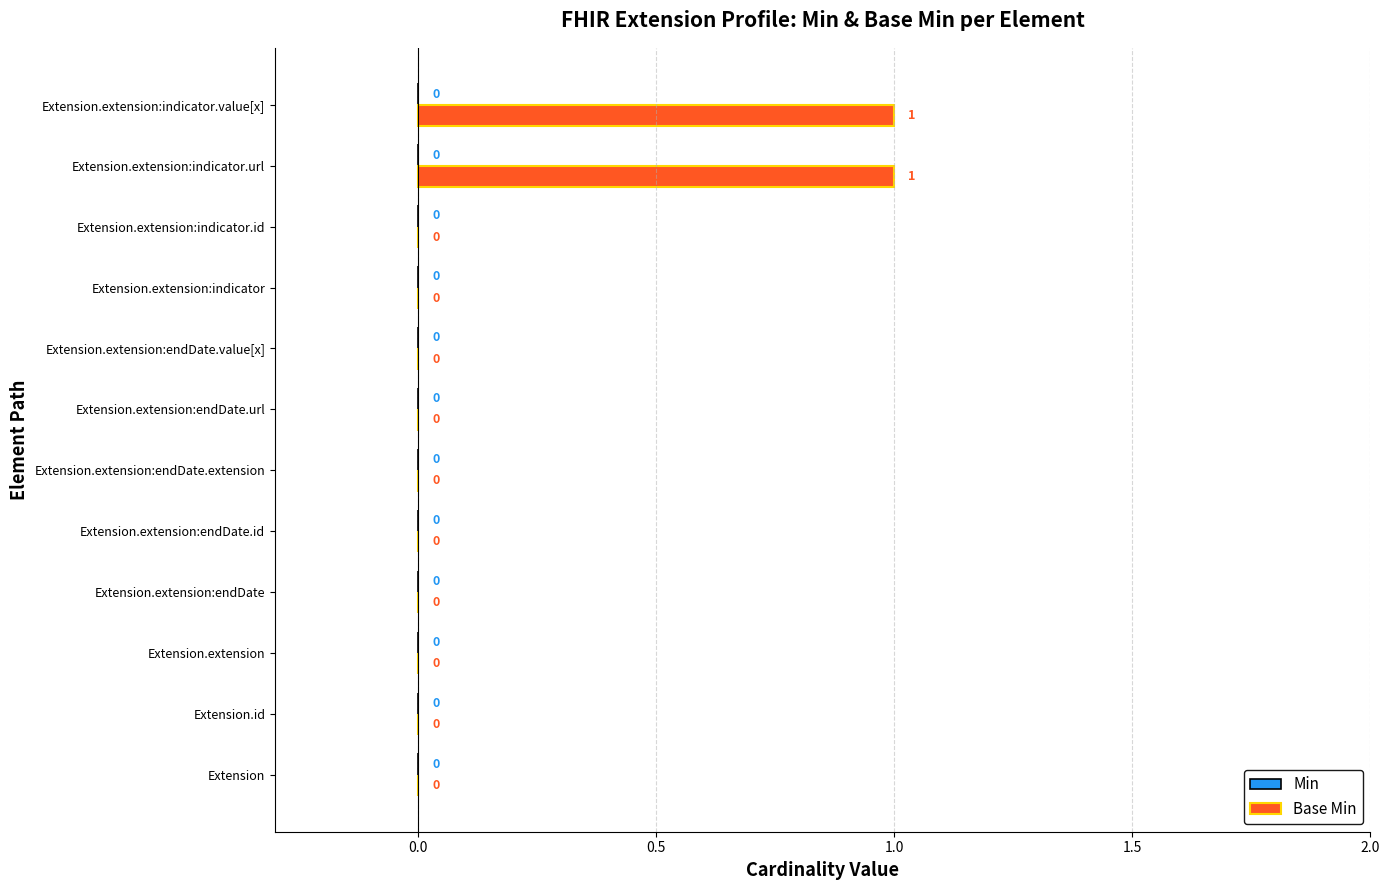

Are the bars horizontal?

Yes